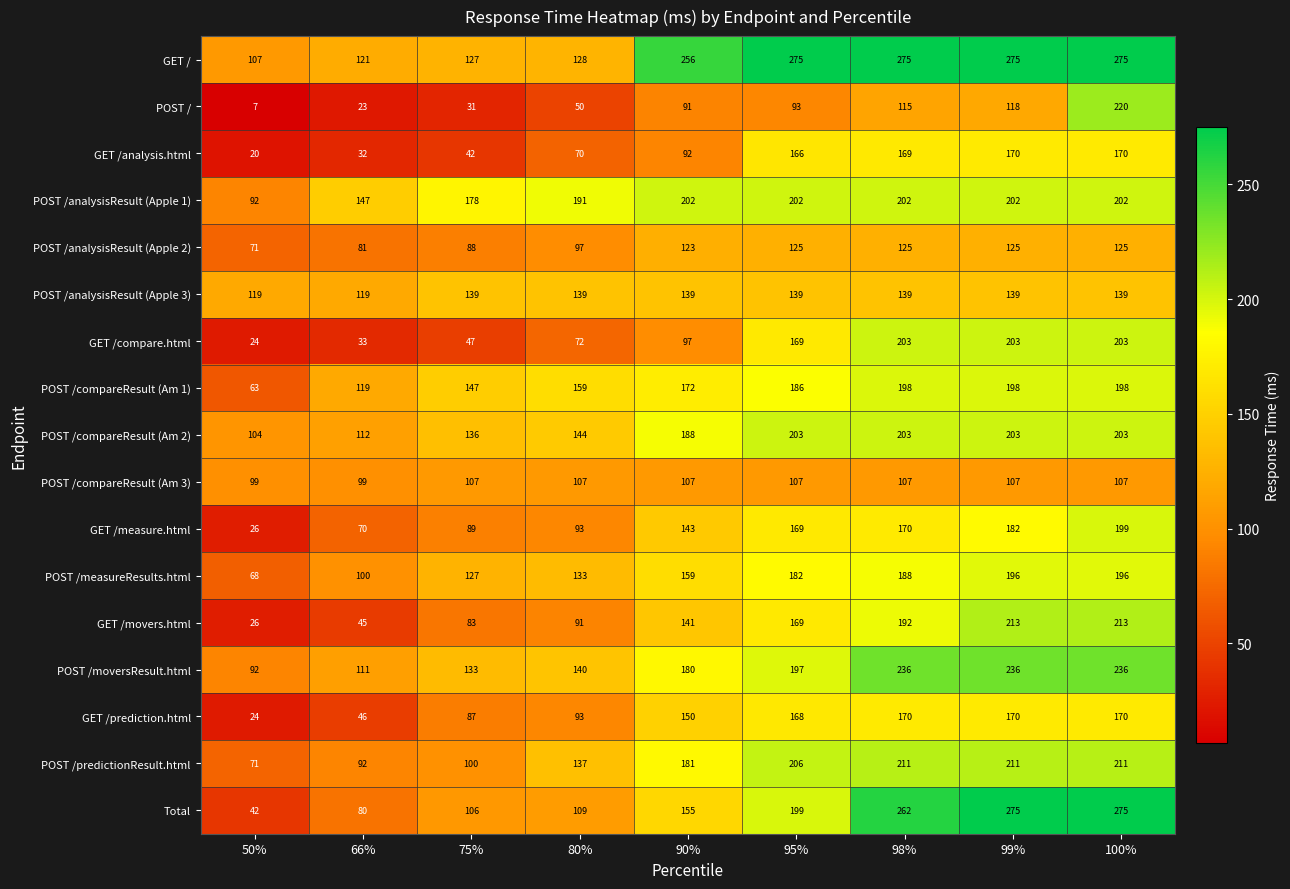

Which series changed the most between 66% and 98%?

Total